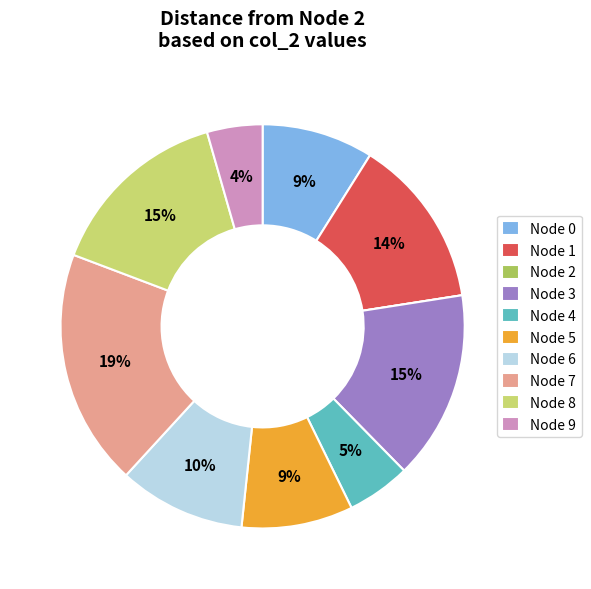

Which has a higher value, Node 9 or Node 8?

Node 8